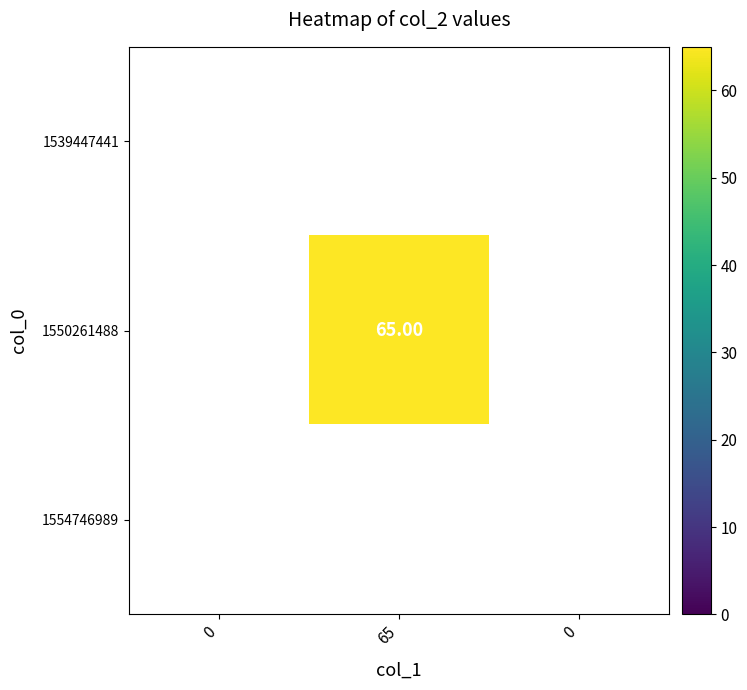

What is the total value across all series at 65?

65